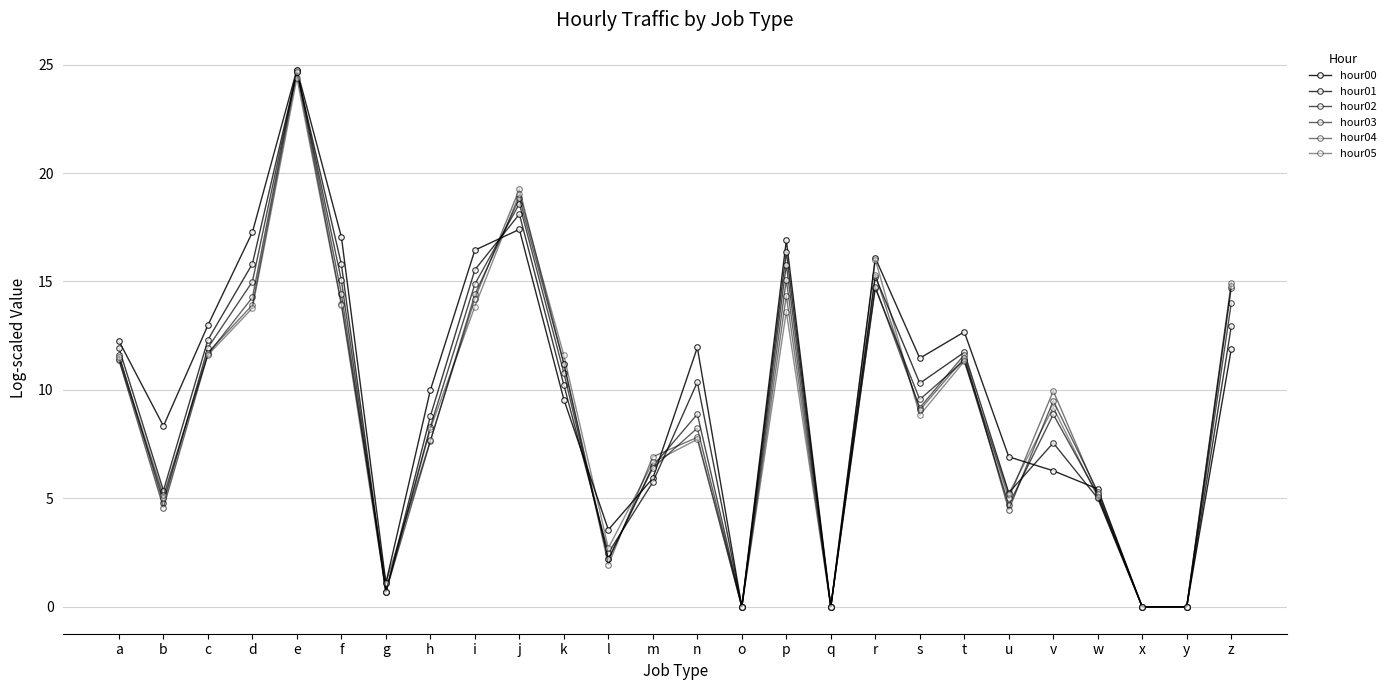

Reading left to right, what are all the values shown in this chart?

hour00: 12.3	8.3	13.0	17.3	24.8	17.1	1.1	10.0	16.4	17.4	9.6	3.6	5.9	12.0	0.0	16.9	0.0	16.1	11.5	12.7	6.9	6.3	5.4	0.0	0.0	11.9
hour01: 11.9	5.4	12.3	15.8	24.7	15.8	0.7	8.8	15.5	18.1	10.2	2.5	5.8	10.4	0.0	16.4	0.0	15.2	10.3	11.7	5.3	7.6	5.0	0.0	0.0	12.9
hour02: 11.6	4.8	11.9	15.0	24.7	15.0	0.7	8.3	14.9	18.6	10.8	2.2	6.5	8.9	0.0	15.8	0.0	14.7	9.6	11.4	4.7	8.9	5.2	0.0	0.0	14.0
hour03: 11.4	4.6	11.6	14.3	24.8	14.4	0.7	7.6	14.4	18.8	11.2	2.2	6.4	8.2	0.0	15.1	0.0	14.8	9.2	11.6	4.5	9.5	5.3	0.0	0.0	14.7
hour04: 11.4	5.0	11.7	13.9	24.7	14.0	1.1	7.7	14.2	19.3	11.2	1.9	6.9	7.8	0.0	14.3	0.0	15.3	9.1	11.5	5.0	10.0	5.2	0.0	0.0	14.9
hour05: 11.5	5.1	11.6	13.8	24.4	13.9	0.7	8.2	13.8	19.0	11.6	2.7	6.7	7.7	0.0	13.6	0.0	16.0	8.8	11.3	5.2	9.2	5.1	0.0	0.0	14.8